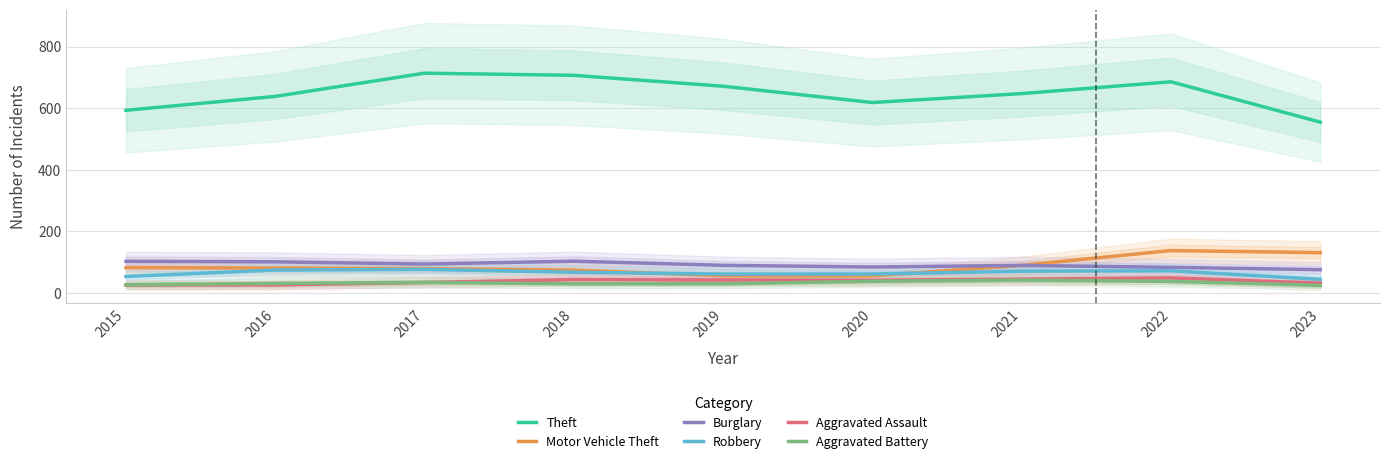

Rank the series at 2023 from lowest to highest value.

Aggravated Battery, Aggravated Assault, Robbery, Burglary, Motor Vehicle Theft, Theft